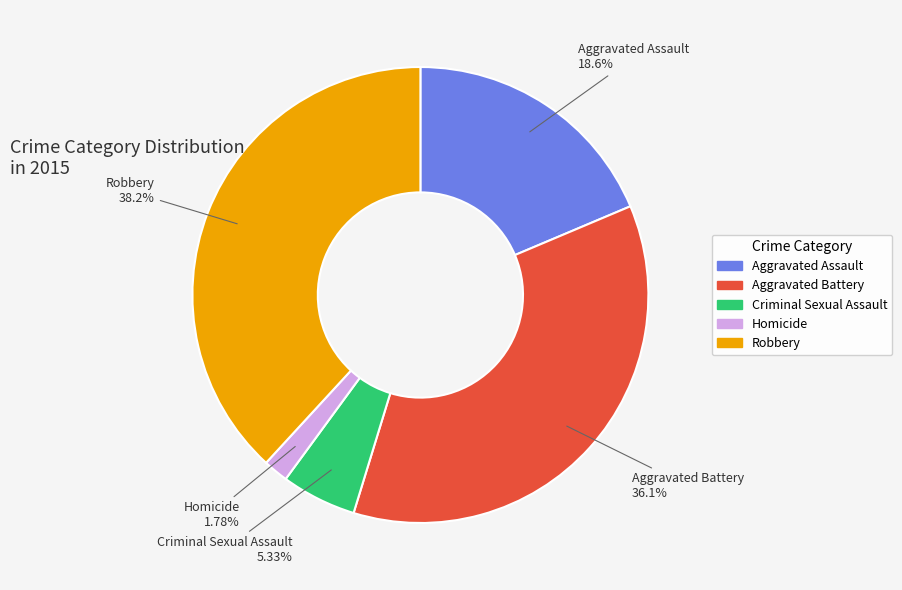

What is the smallest slice in the pie chart?

Homicide